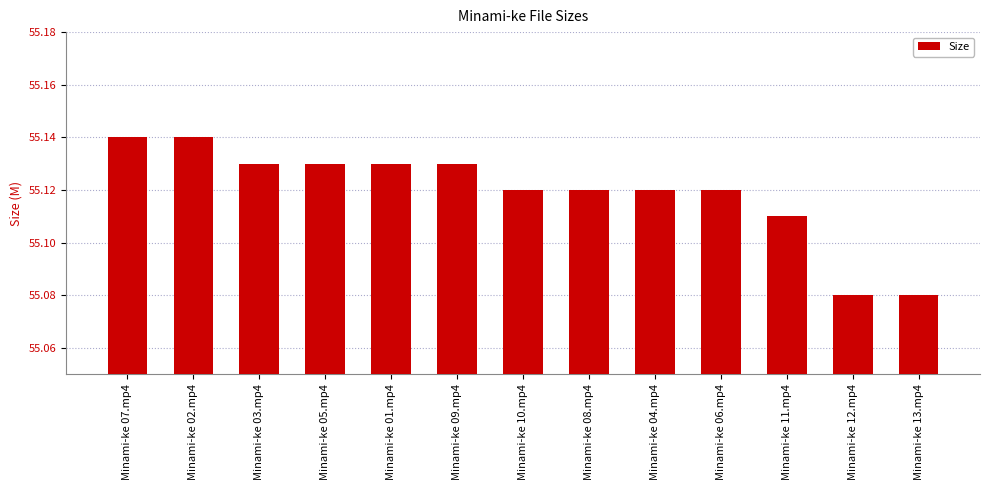

Between Minami-ke 09.mp4 and Minami-ke 02.mp4, which is larger?

Minami-ke 02.mp4